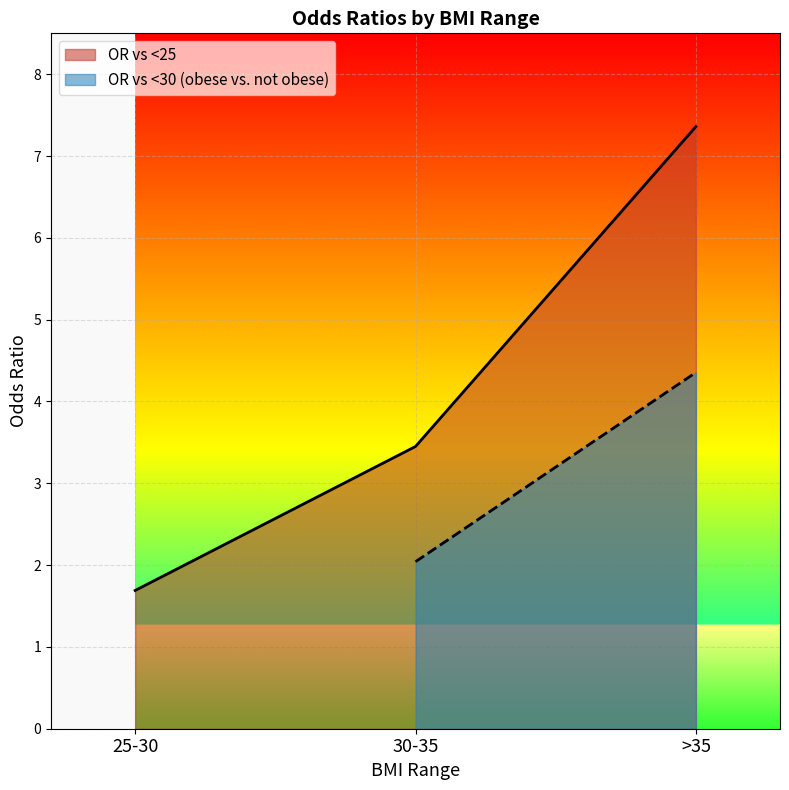

Where is the data nearest to the value 4?

30-35